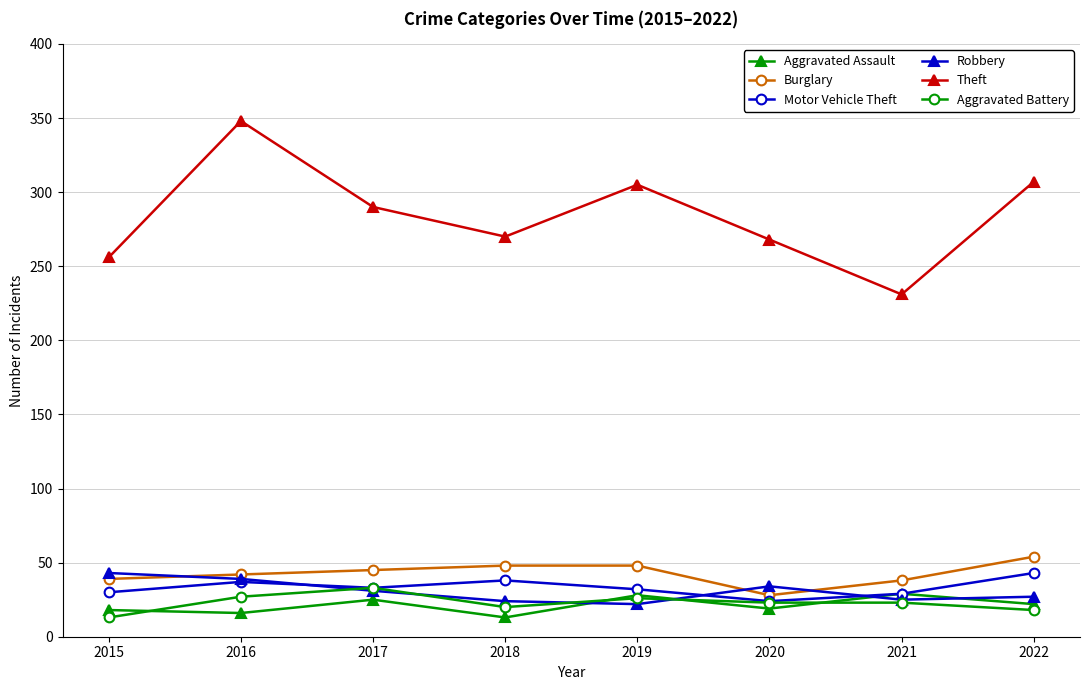

The value of Robbery at 2022 is 27. True or false?

True